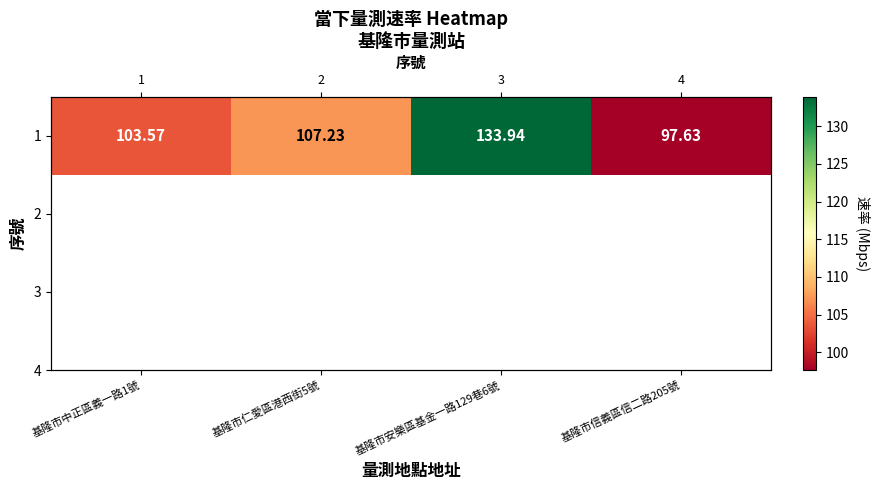

Which label corresponds to the largest value in the chart?

基隆市安樂區基金一路129巷6號